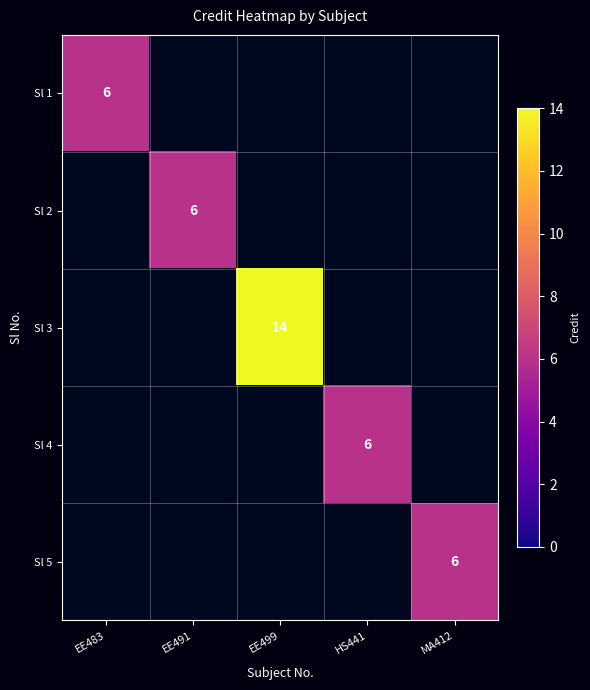

The value of Sl 3 at EE499 is 23. True or false?

False